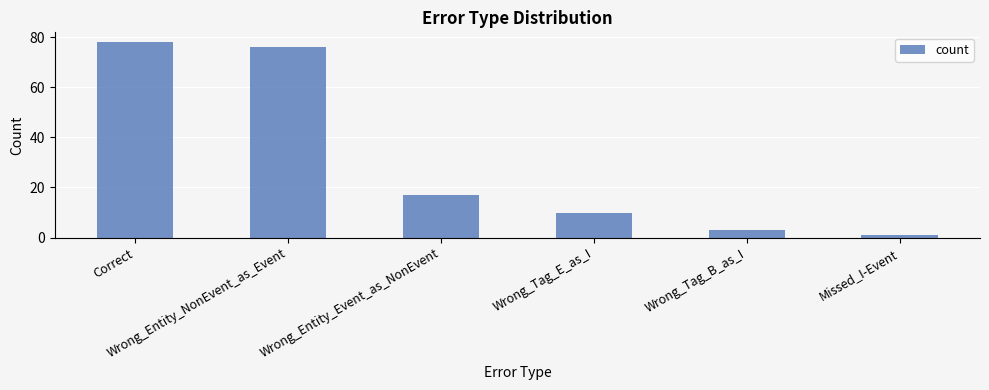

What is the greatest value displayed?

78